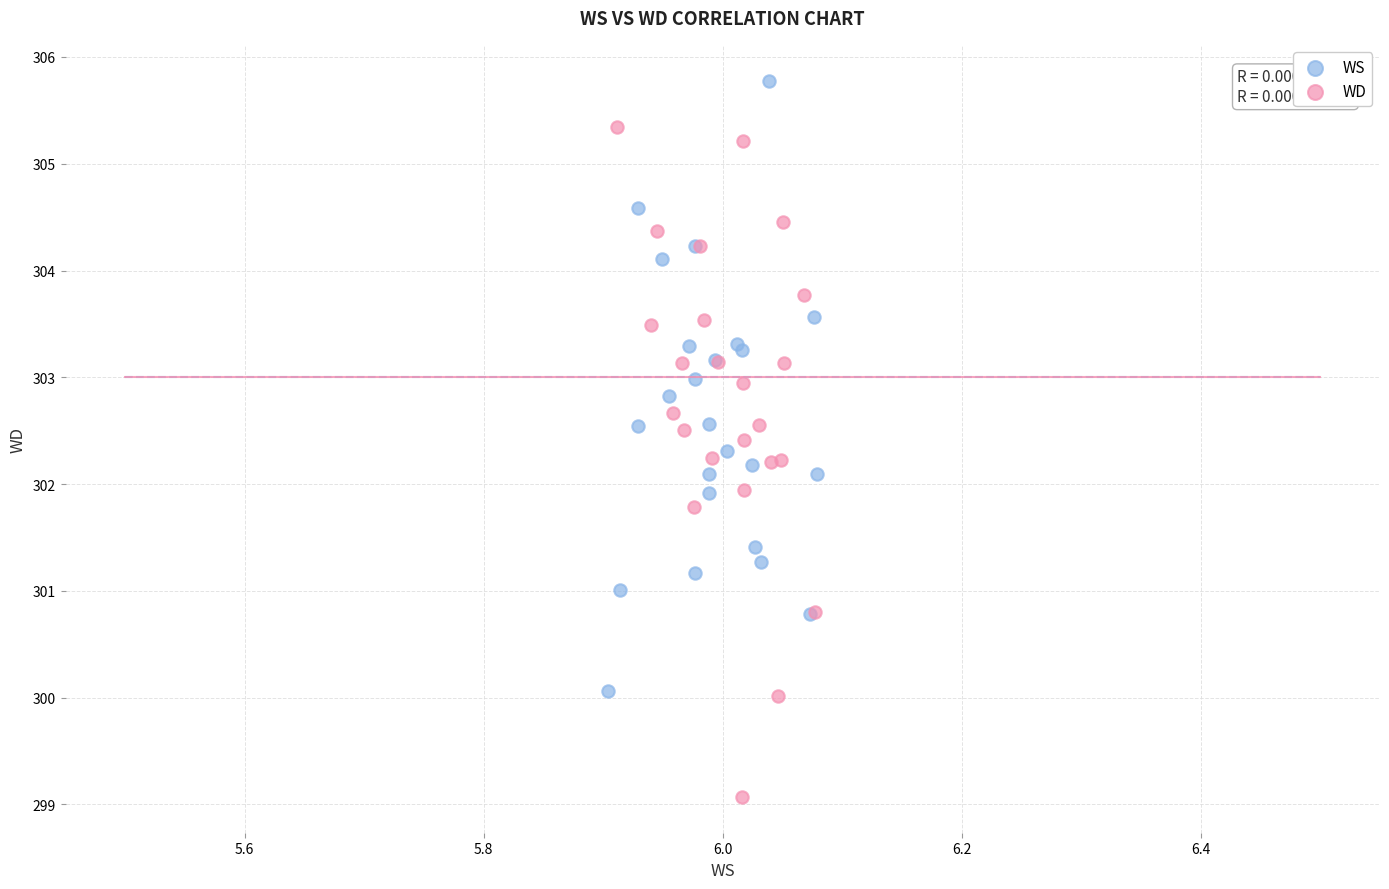

Which series reaches the maximum Y coordinate?

WS